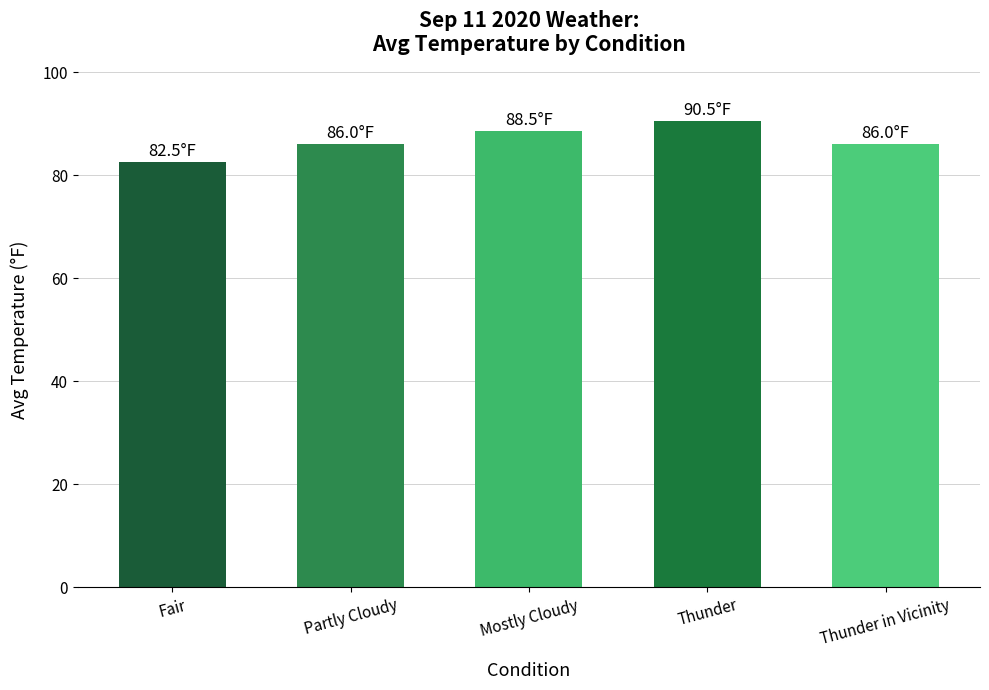

What is the sum of all values?

433.5